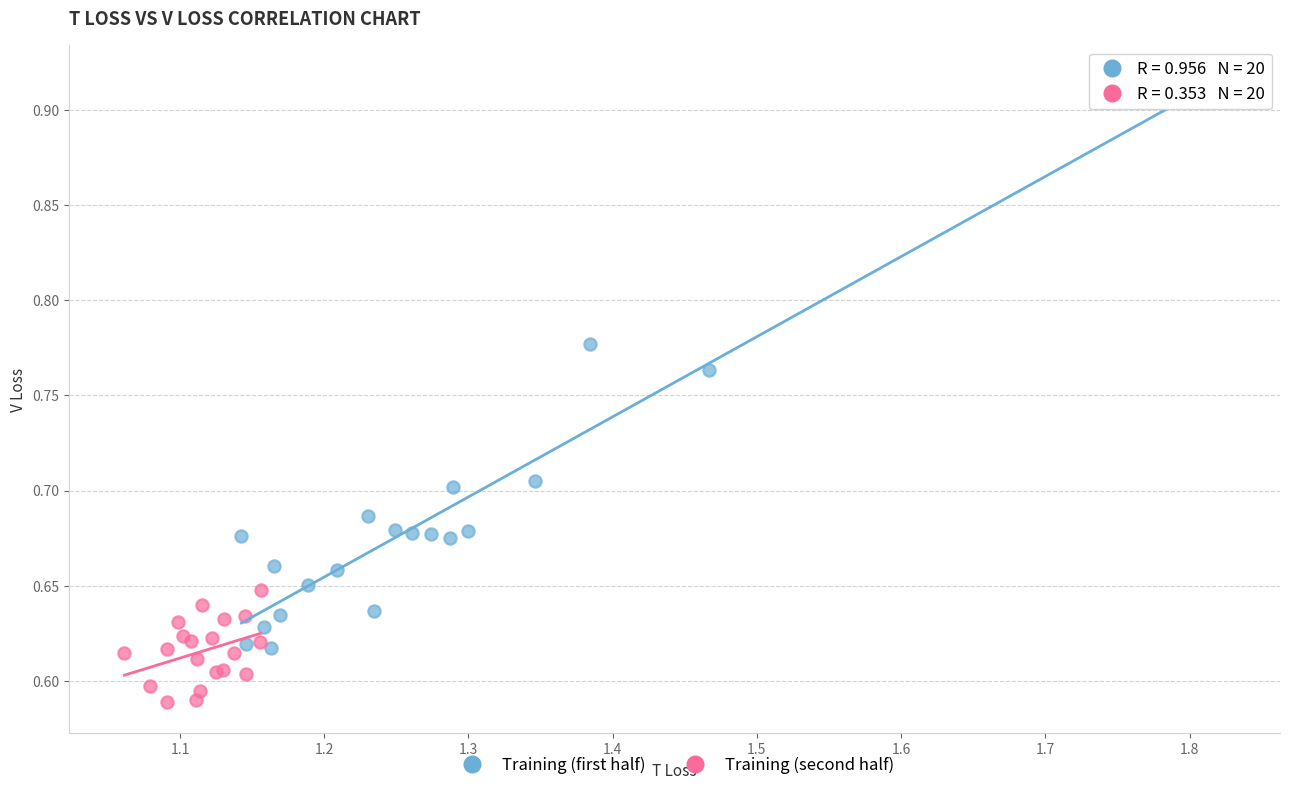

Which series has the widest spread of Y values?

Training (first half)